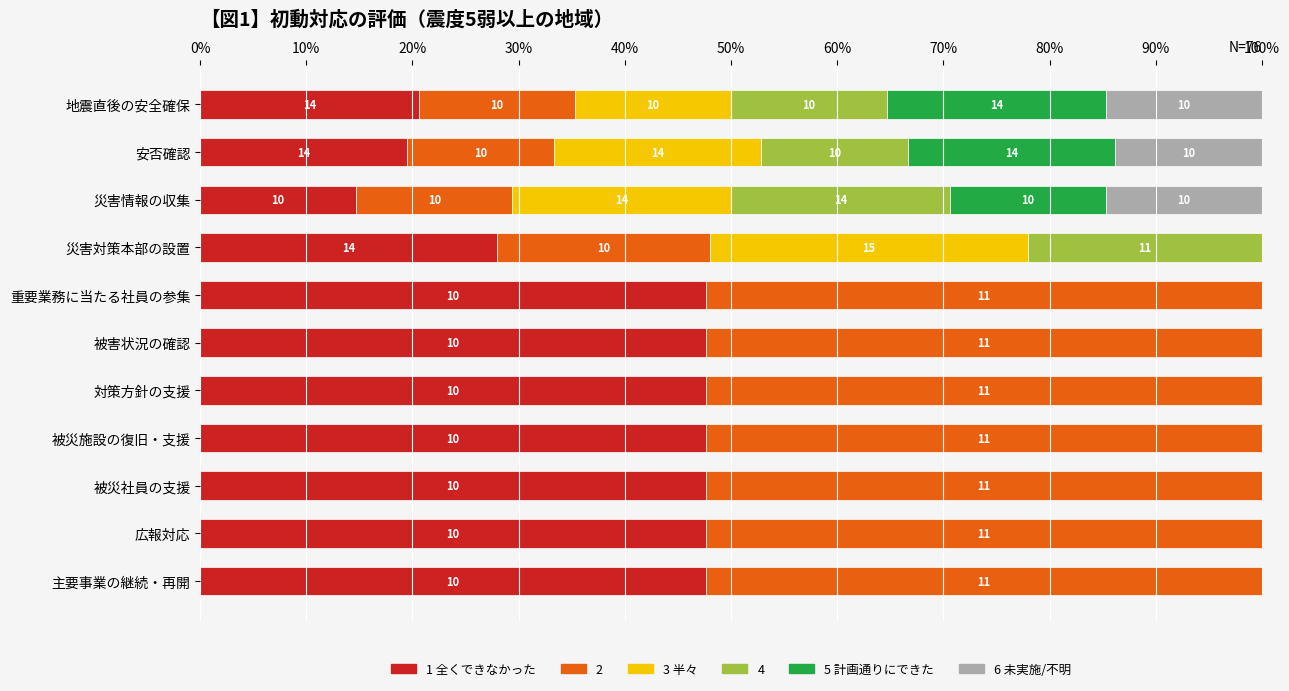

What are all the series names shown in the legend?

1 全くできなかった, 2, 3 半々, 4, 5 計画通りにできた, 6 未実施/不明